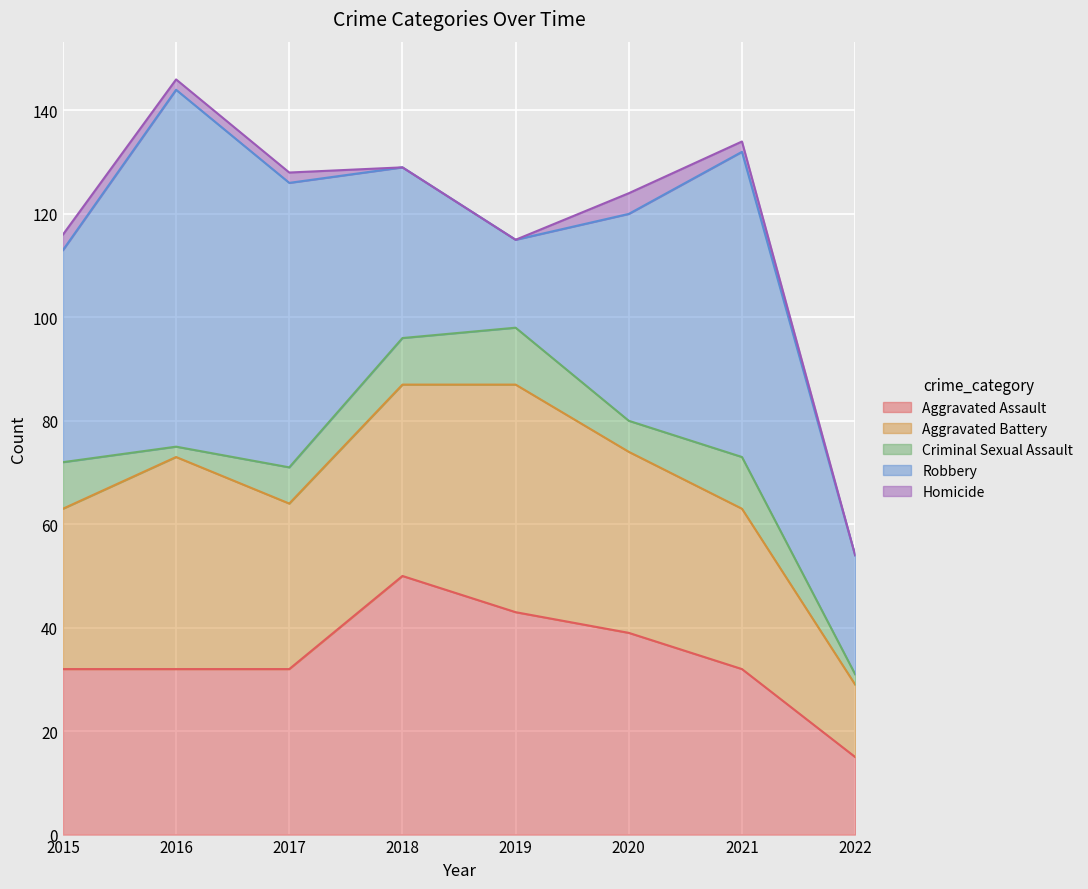

The Aggravated Battery series shows 17 at 2021. True or false?

False